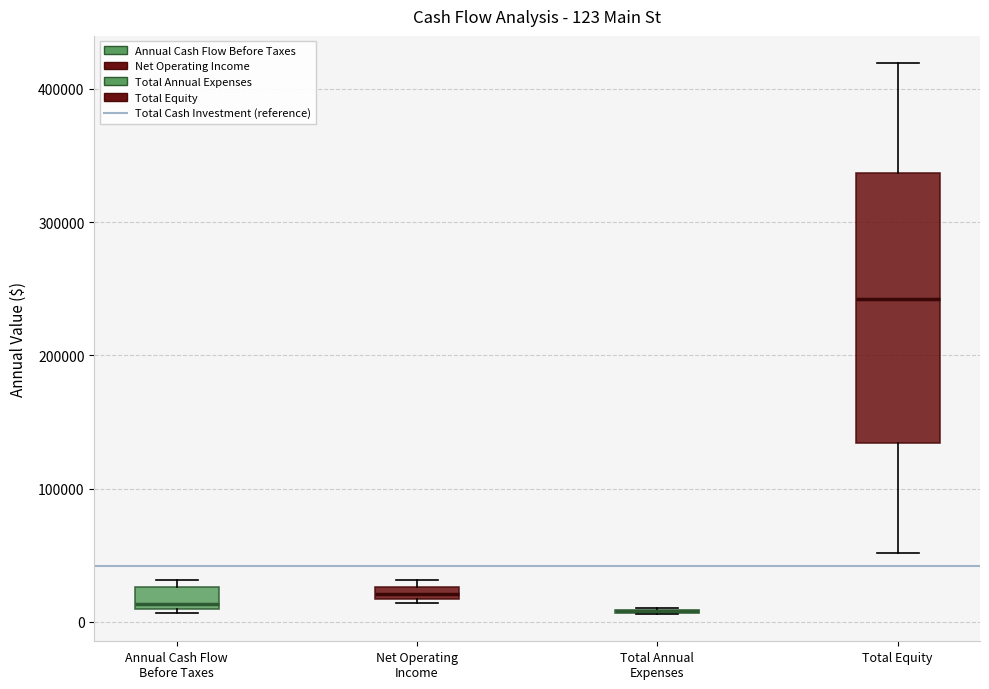

Which box is the tallest, from its lower edge to its upper edge?

Total Equity